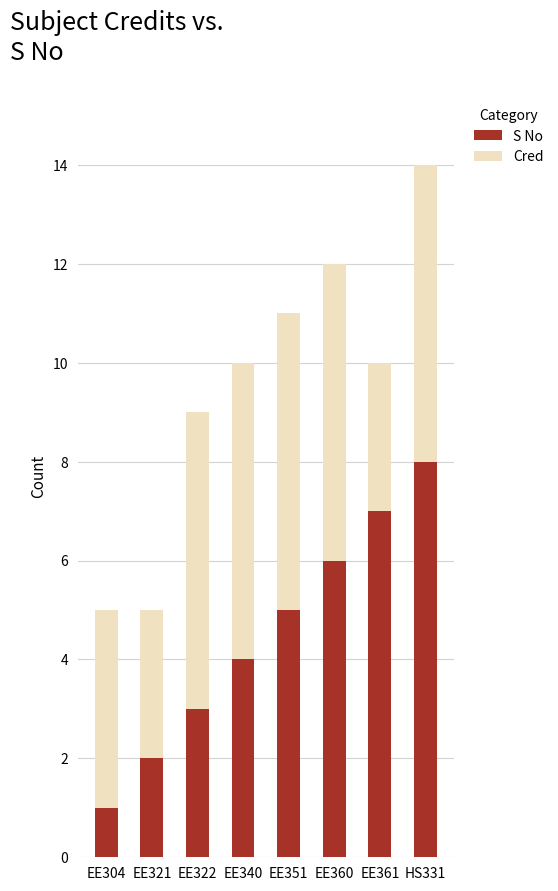

What is the highest value of the S No series?

8